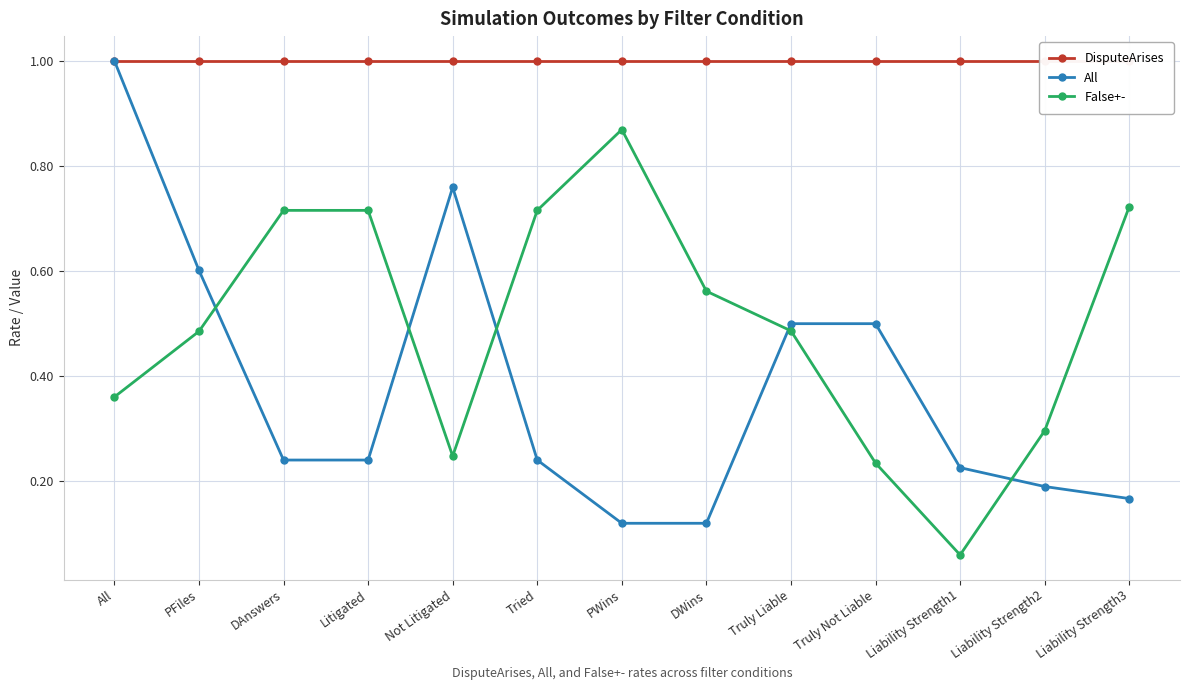

What is the sum of the DisputeArises values at Not Litigated and Liability Strength2?

2.0